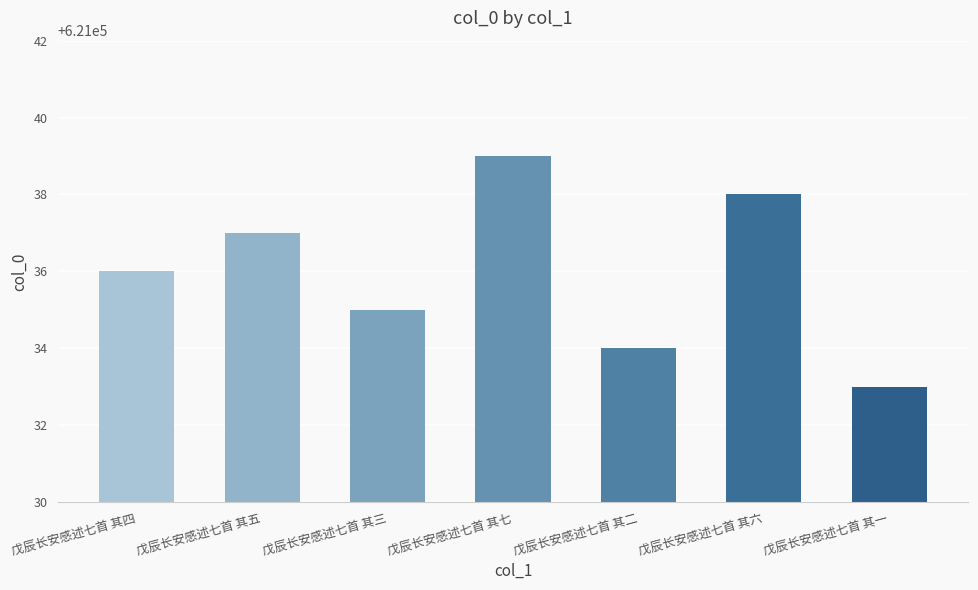

Does the chart contain any negative values?

No